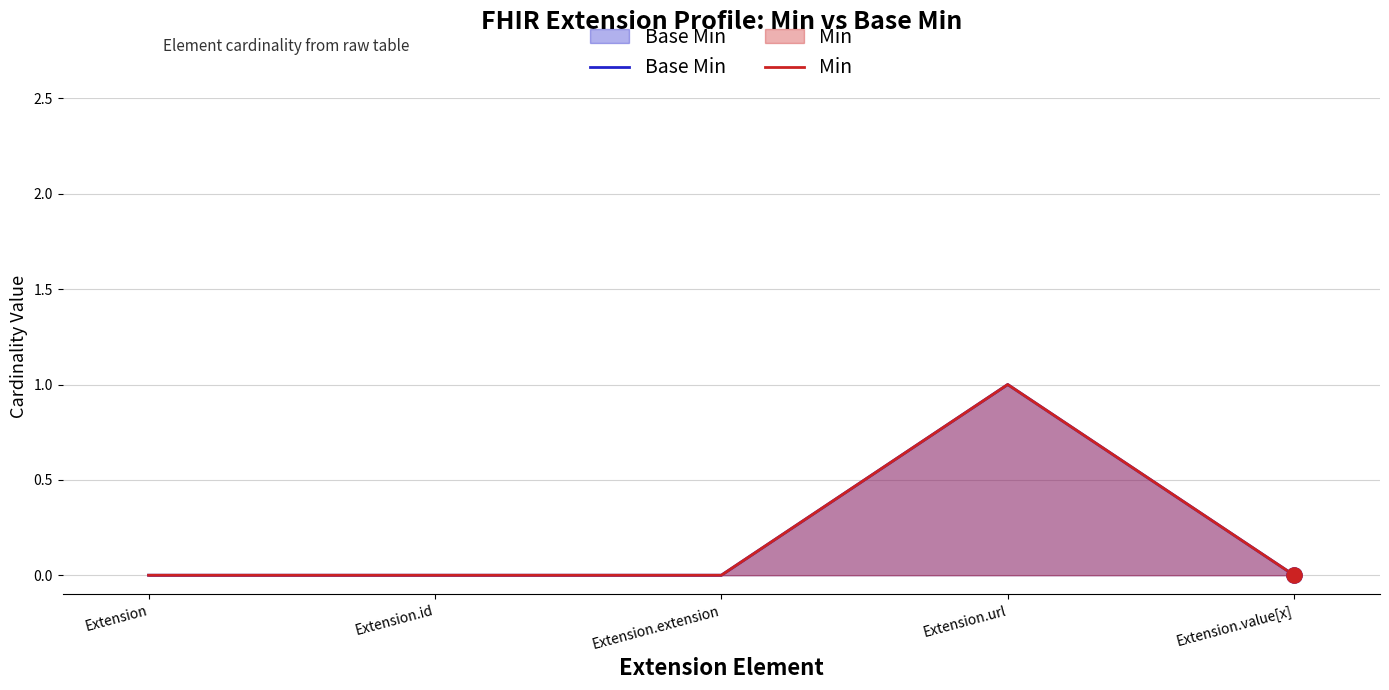

Which series has the widest spread of Y values?

Base Min